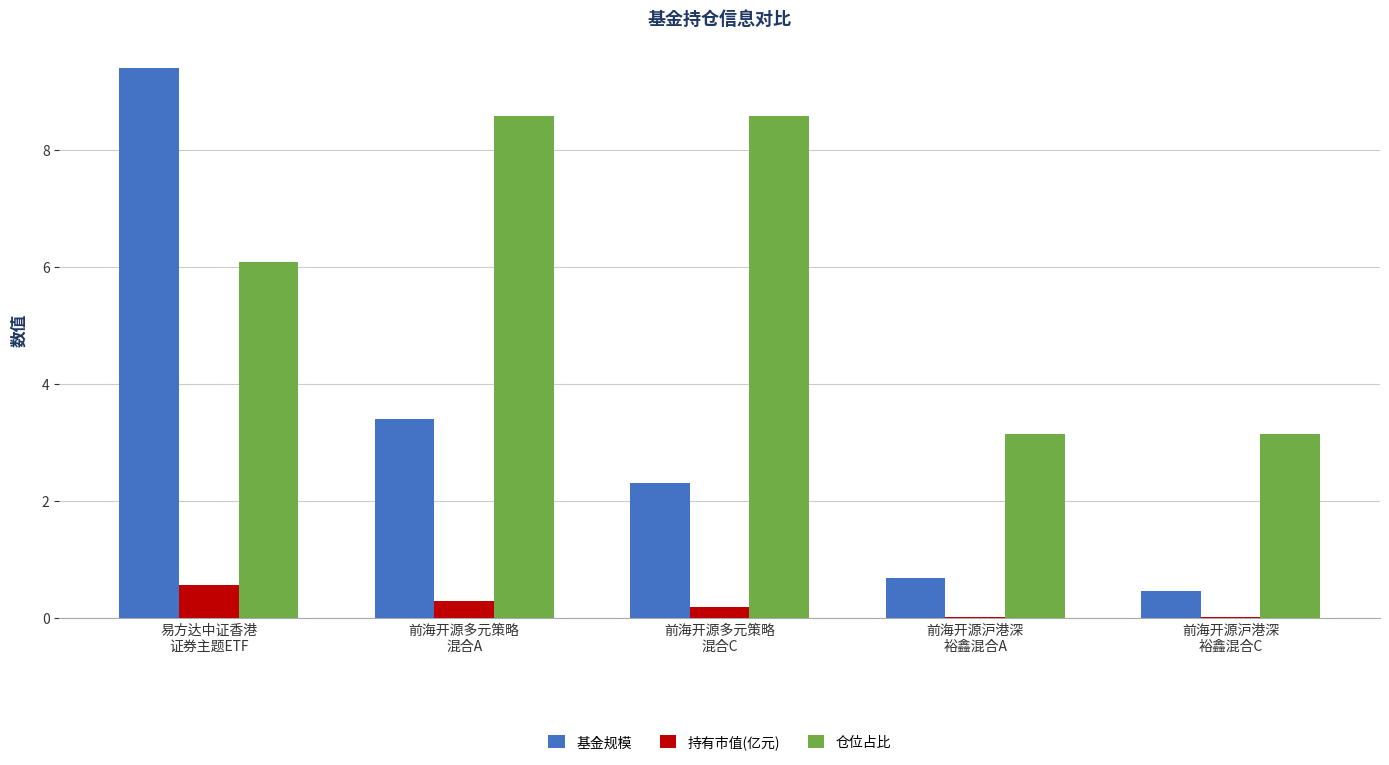

What is the maximum value shown in the chart?

9.4